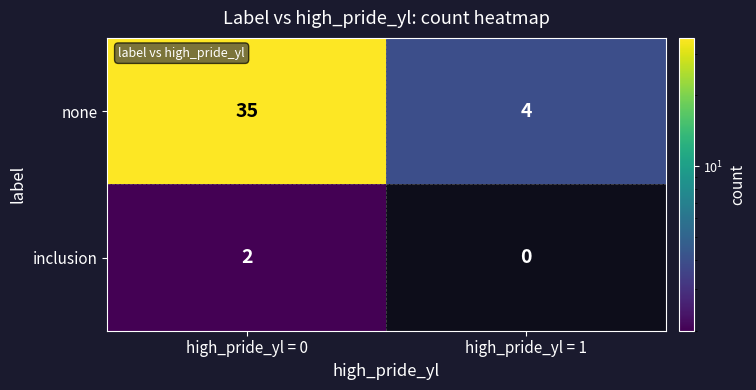

Rank the series by their maximum value, from lowest to highest.

inclusion, none